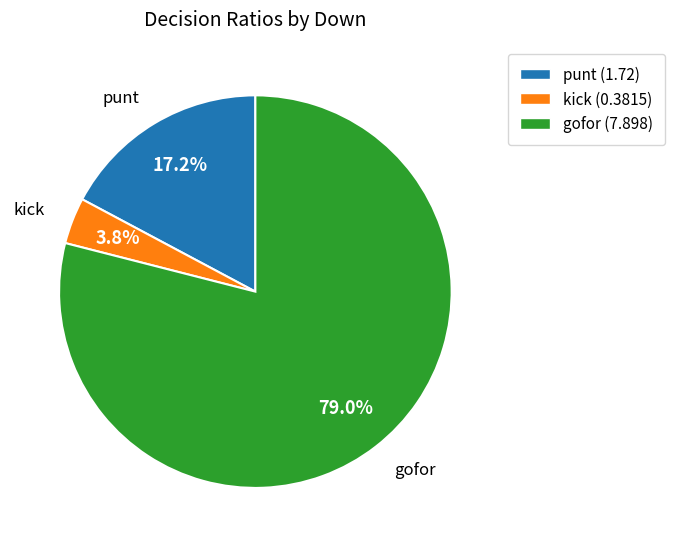

Which category has the smallest portion of the pie?

kick